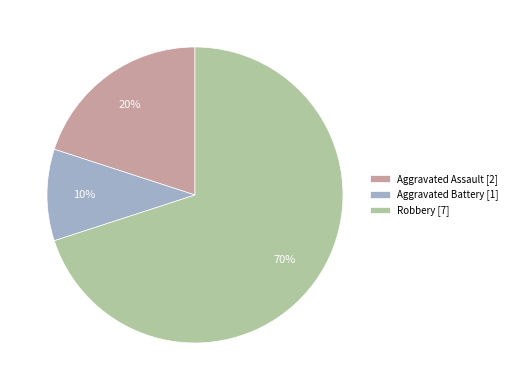

To the nearest percent, what is the combined percentage of Aggravated Battery and Aggravated Assault?

30%